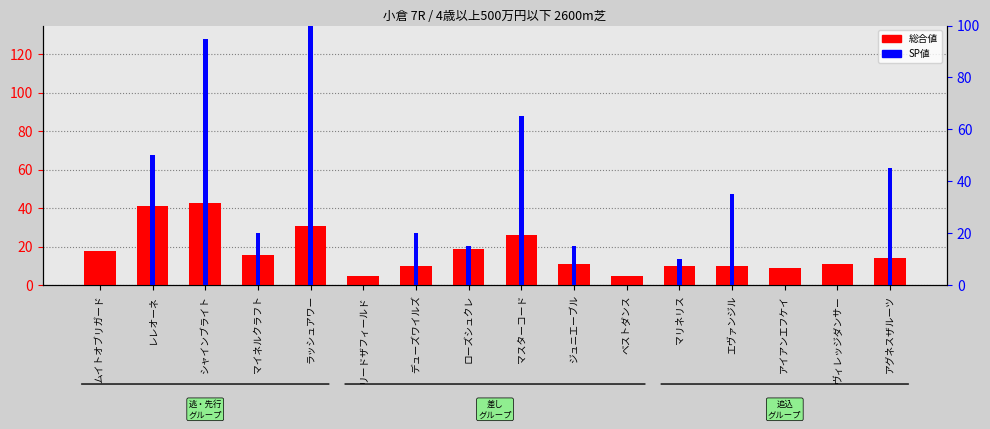

Is it true that SP値 equals -33 at リードザフィールド?

False